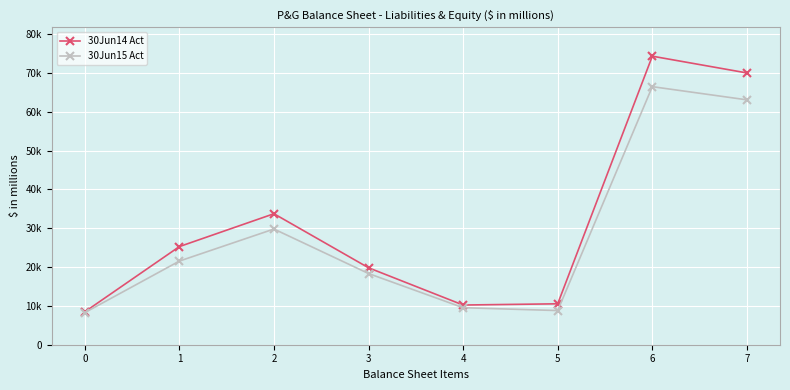

What are all the series names shown in the legend?

30Jun14 Act, 30Jun15 Act